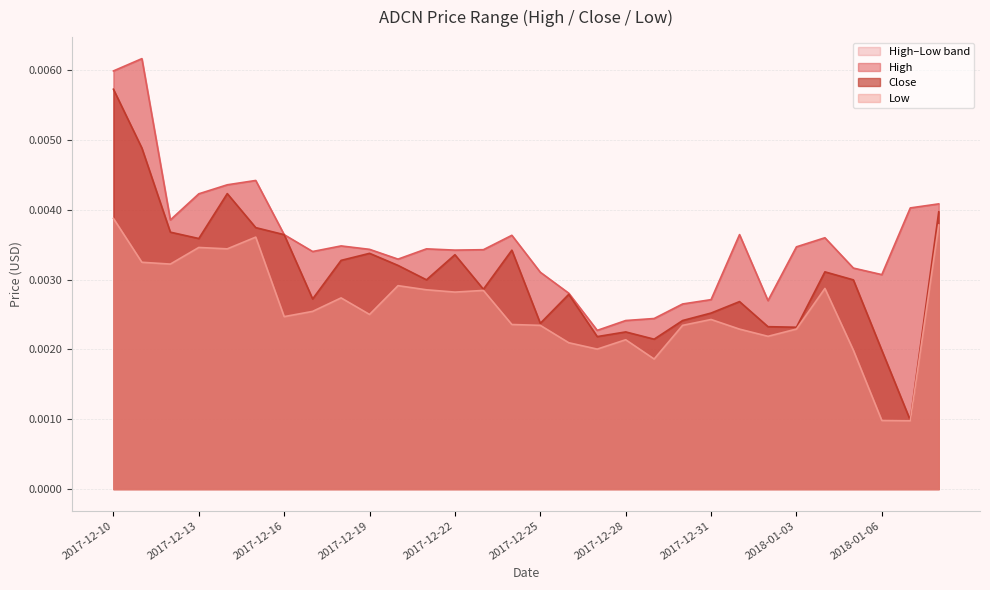

The Close series shows 0.0 at 2018-01-01. True or false?

False